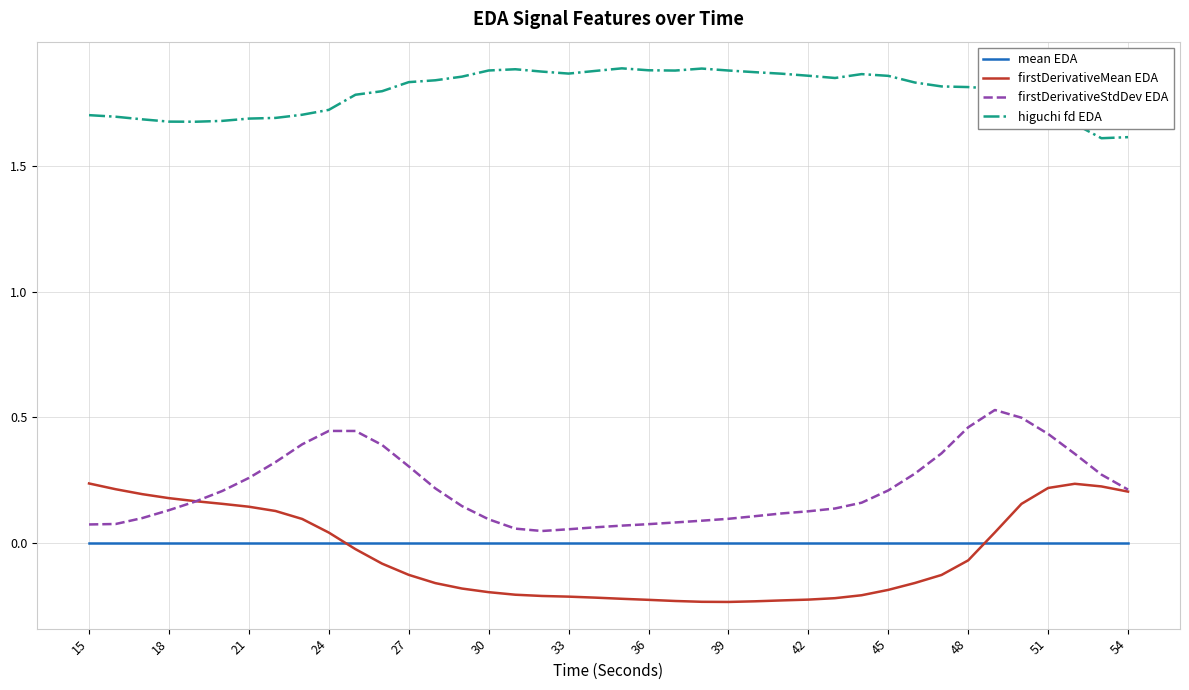

Which series has the largest total across all categories?

higuchi fd EDA